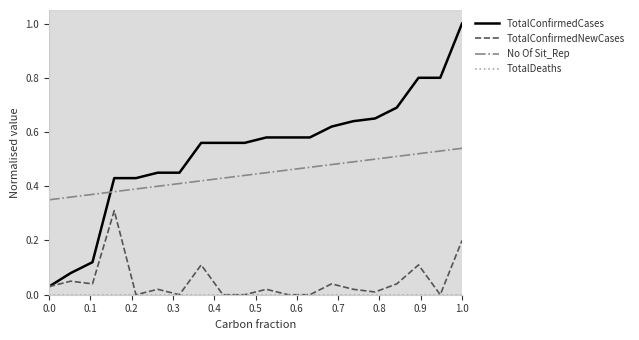

What is the highest value of the TotalConfirmedCases series?

1.0